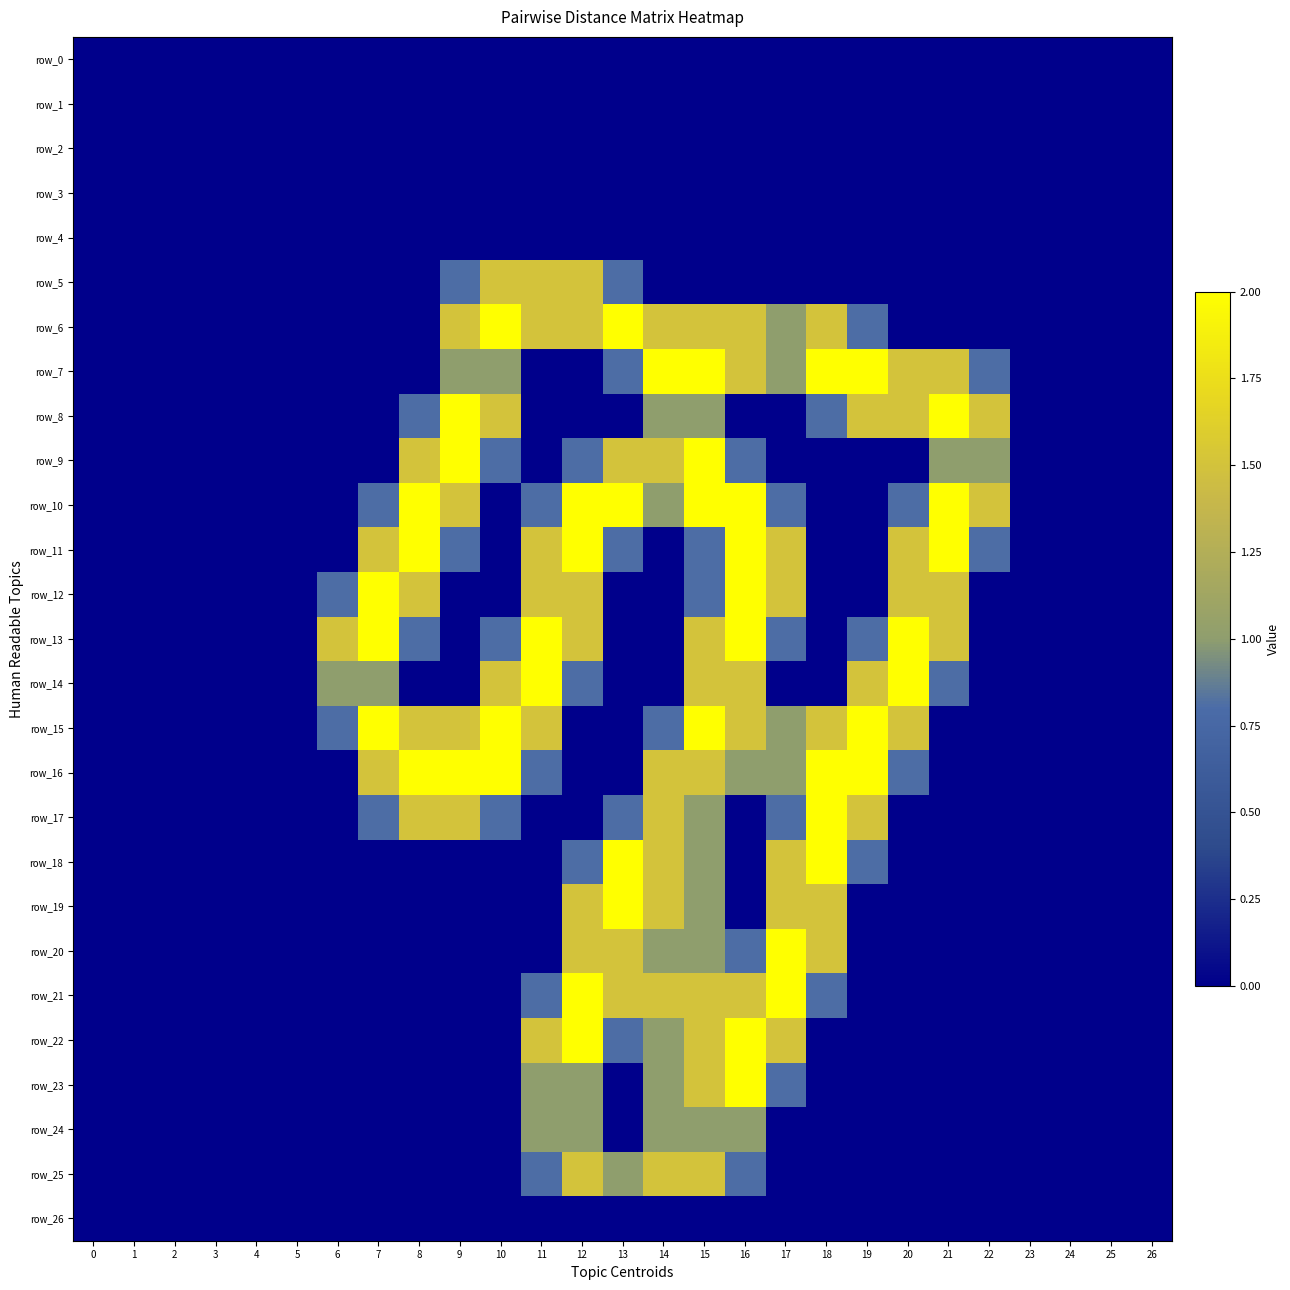

Is the value of row_19 at 18 greater than the value of row_21 at 24?

Yes